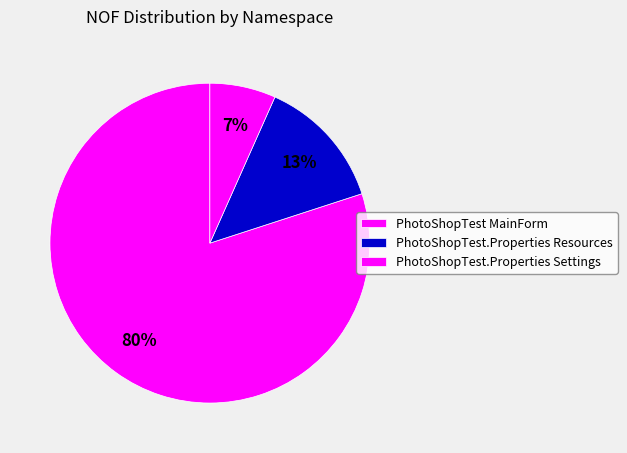

The PhotoShopTest MainForm slice represents 69% of the pie. True or false?

False